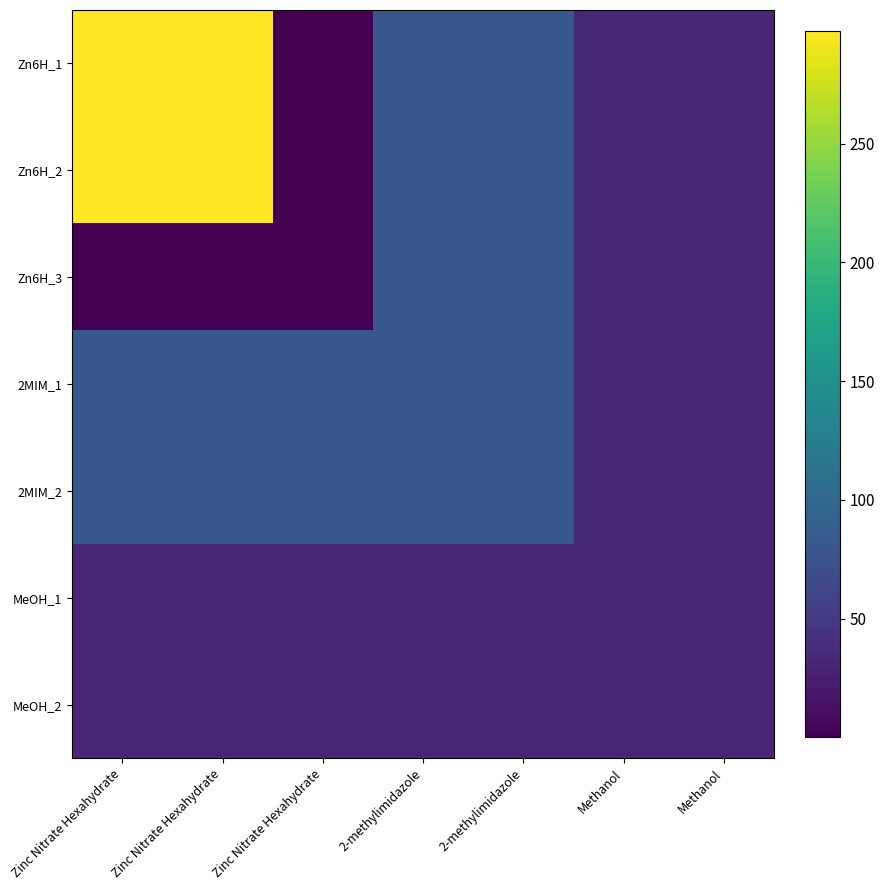

What is the smallest value displayed?

0.1